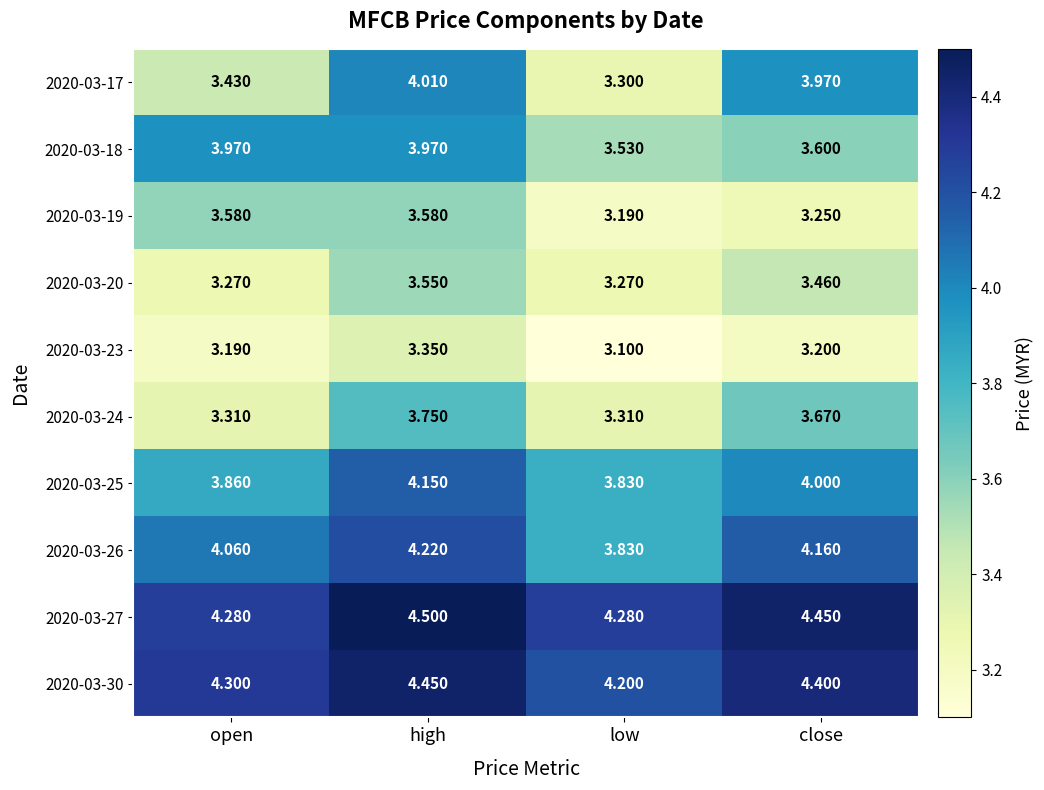

Which label corresponds to the smallest value in the chart?

low